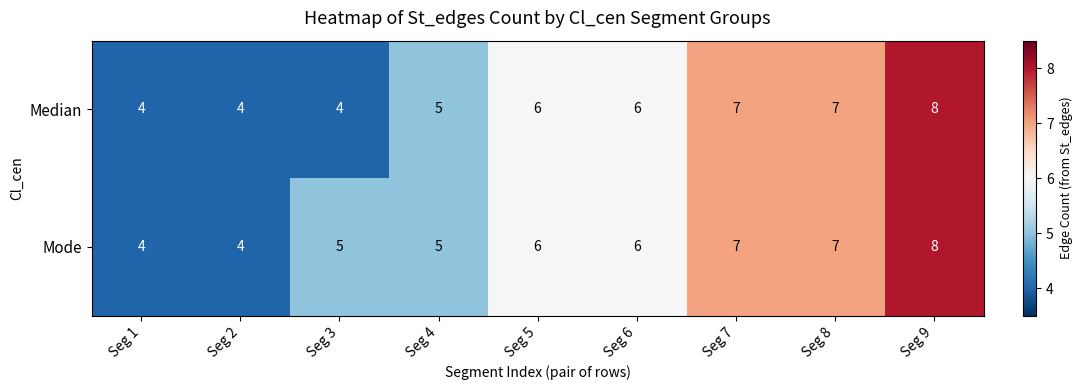

How many Median values are between 4 and 7?

8